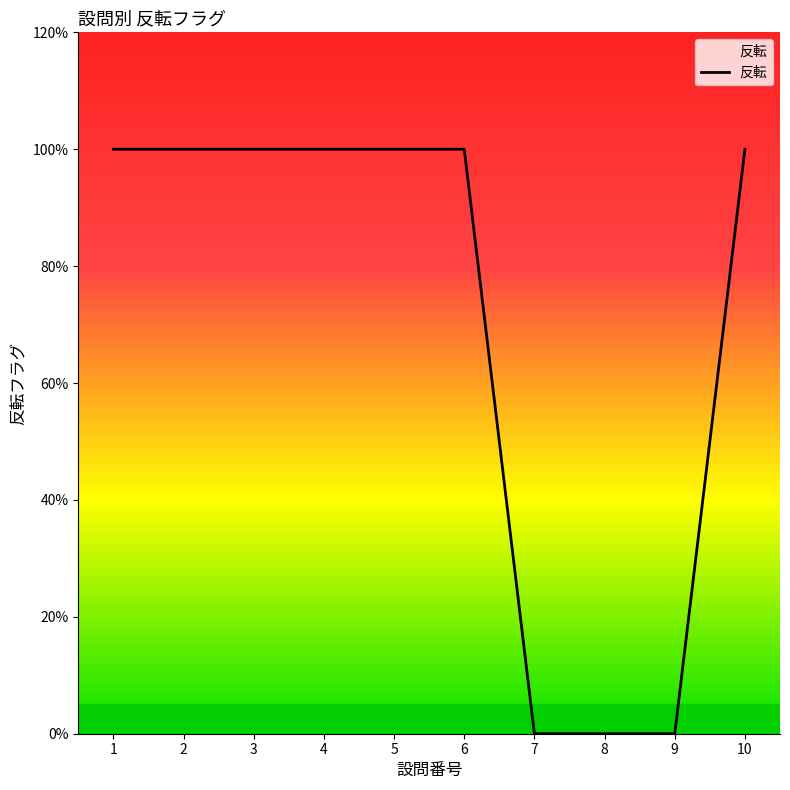

What is the approximate value at 4?

1